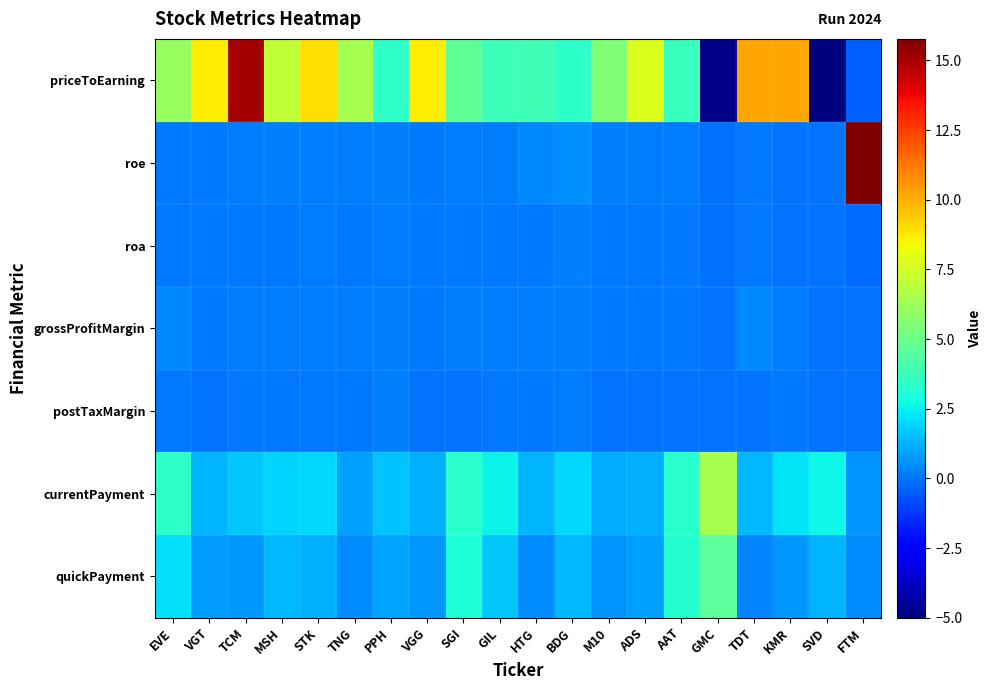

Reading left to right, extract all data points from this chart.

priceToEarning: EVE=6.1	VGT=8.7	TCM=15.1	MSH=7.1	STK=9.0	TNG=6.5	PPH=3.5	VGG=8.7	SGI=4.7	GIL=3.8	HTG=3.9	BDG=3.4	M10=5.5	ADS=7.8	AAT=3.7	GMC=-4.8	TDT=10.2	KMR=10.2	SVD=-5.0	FTM=-0.4
roe: EVE=0.1	VGT=0.1	TCM=0.2	MSH=0.2	STK=0.2	TNG=0.2	PPH=0.3	VGG=0.1	SGI=0.2	GIL=0.2	HTG=0.4	BDG=0.5	M10=0.2	ADS=0.1	AAT=0.1	GMC=-0.1	TDT=0.1	KMR=0.0	SVD=-0.0	FTM=15.8
roa: EVE=0.1	VGT=0.0	TCM=0.1	MSH=0.1	STK=0.1	TNG=0.1	PPH=0.1	VGG=0.0	SGI=0.1	GIL=0.1	HTG=0.1	BDG=0.2	M10=0.0	ADS=0.0	AAT=0.1	GMC=-0.1	TDT=0.0	KMR=0.0	SVD=-0.0	FTM=-0.2
grossProfitMargin: EVE=0.4	VGT=0.0	TCM=0.2	MSH=0.1	STK=0.1	TNG=0.2	PPH=0.2	VGG=0.1	SGI=0.2	GIL=0.2	HTG=0.1	BDG=0.2	M10=0.1	ADS=0.0	AAT=0.1	GMC=0.0	TDT=0.4	KMR=0.2	SVD=0.0	FTM=0.0
postTaxMargin: EVE=0.1	VGT=0.0	TCM=0.1	MSH=0.0	STK=0.1	TNG=0.0	PPH=0.2	VGG=0.0	SGI=0.0	GIL=0.0	HTG=0.1	BDG=0.2	M10=0.0	ADS=0.0	AAT=0.0	GMC=0.0	TDT=0.0	KMR=0.1	SVD=0.0	FTM=0.0
currentPayment: EVE=3.4	VGT=1.3	TCM=1.7	MSH=1.9	STK=2.0	TNG=0.9	PPH=1.6	VGG=1.2	SGI=3.3	GIL=2.6	HTG=1.3	BDG=2.0	M10=1.1	ADS=1.2	AAT=3.3	GMC=6.5	TDT=1.4	KMR=2.3	SVD=2.7	FTM=0.6
quickPayment: EVE=2.2	VGT=0.8	TCM=0.7	MSH=1.4	STK=1.2	TNG=0.5	PPH=1.0	VGG=0.7	SGI=3.1	GIL=1.7	HTG=0.5	BDG=1.4	M10=0.6	ADS=0.9	AAT=3.2	GMC=4.6	TDT=0.3	KMR=0.7	SVD=1.3	FTM=0.5